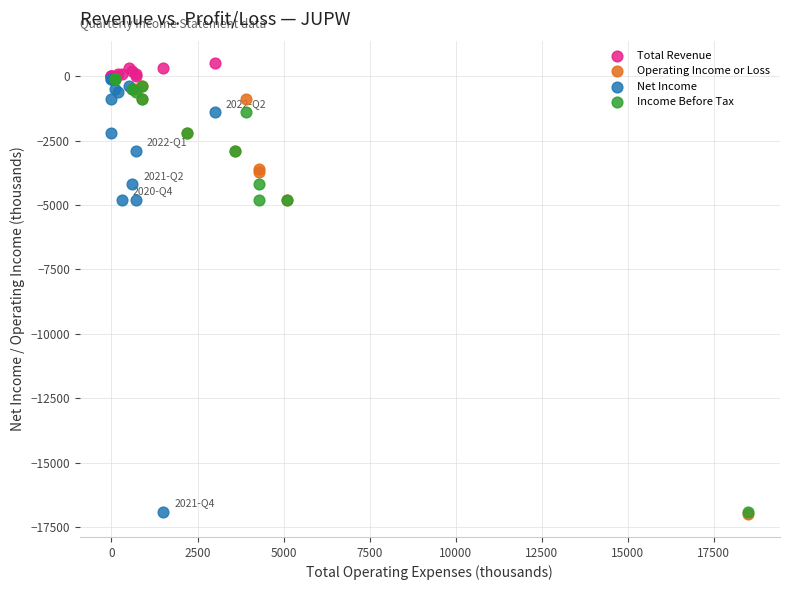

Which series has the largest Y range (max minus min)?

Operating Income or Loss